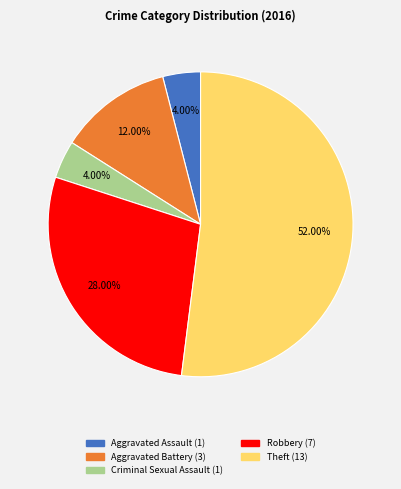

How many slices are in this pie chart?

5